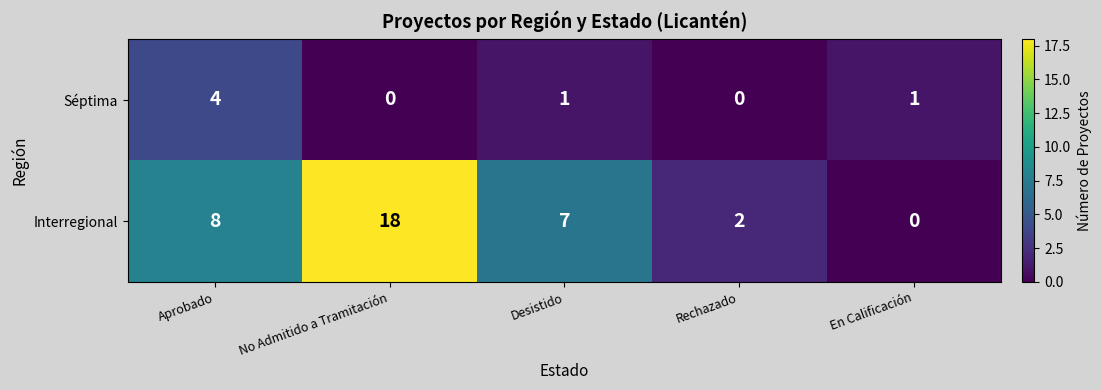

Reading left to right, extract all data points from this chart.

Séptima: Aprobado=4	No Admitido a Tramitación=0	Desistido=1	Rechazado=0	En Calificación=1
Interregional: Aprobado=8	No Admitido a Tramitación=18	Desistido=7	Rechazado=2	En Calificación=0